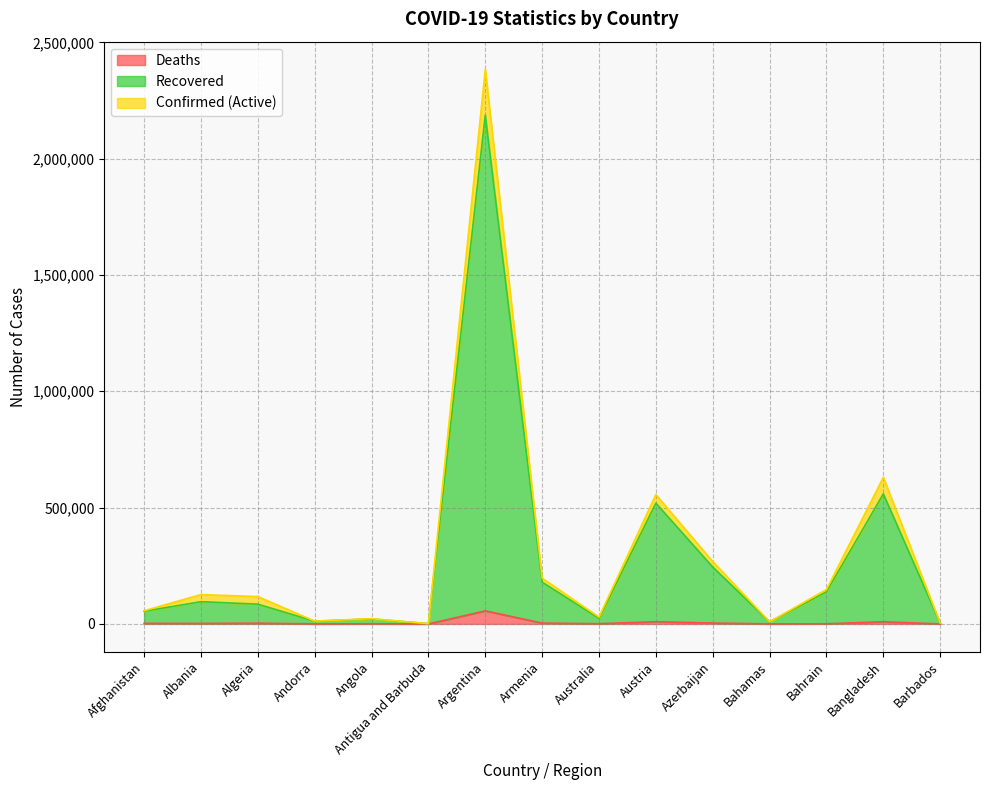

Does the chart have visible grid lines?

Yes